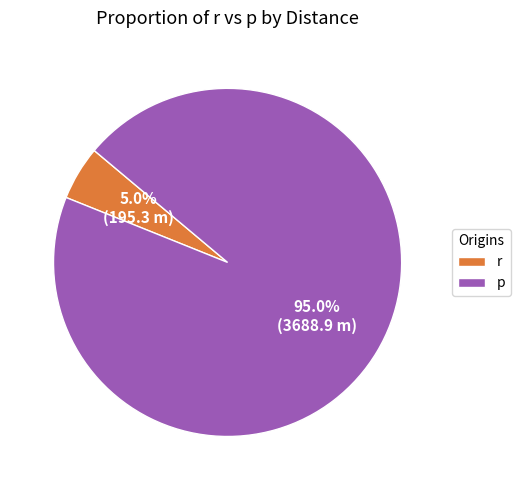

What percentage is the p slice, to the nearest percent?

95%